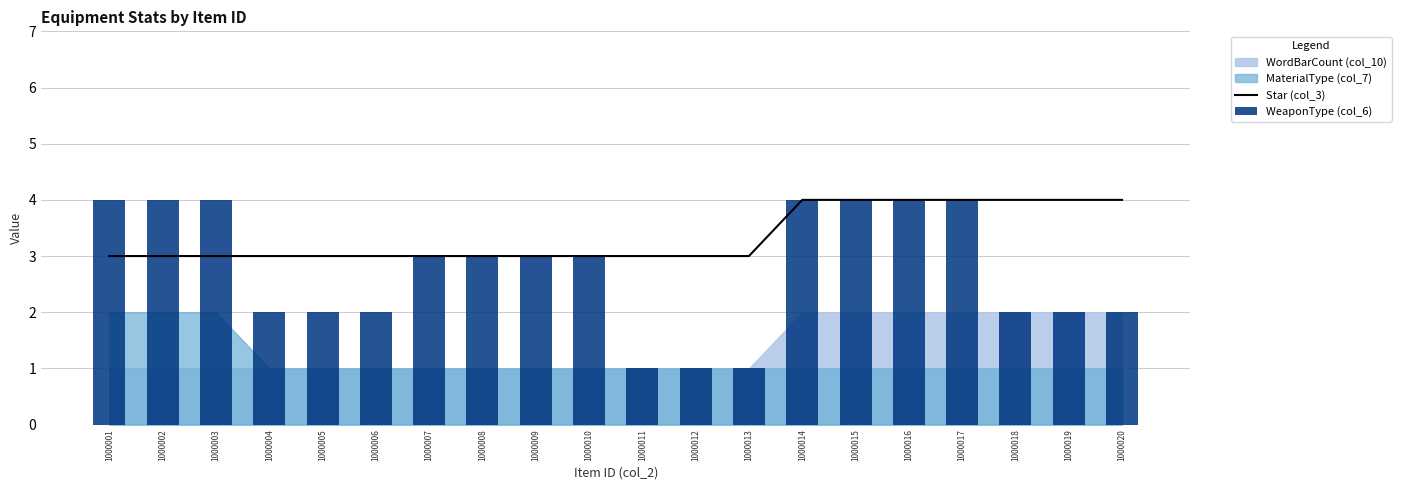

How many values in the Star (col_3) series exceed 3?

7